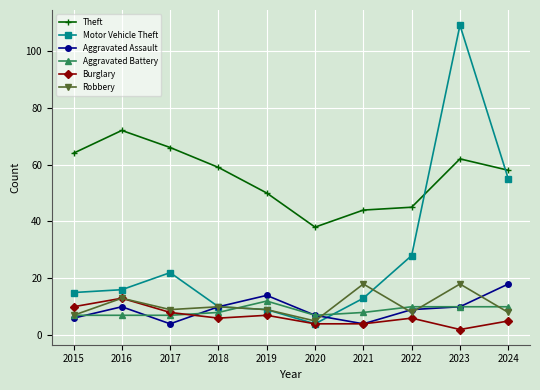

Where is the first local maximum for Burglary?

2016